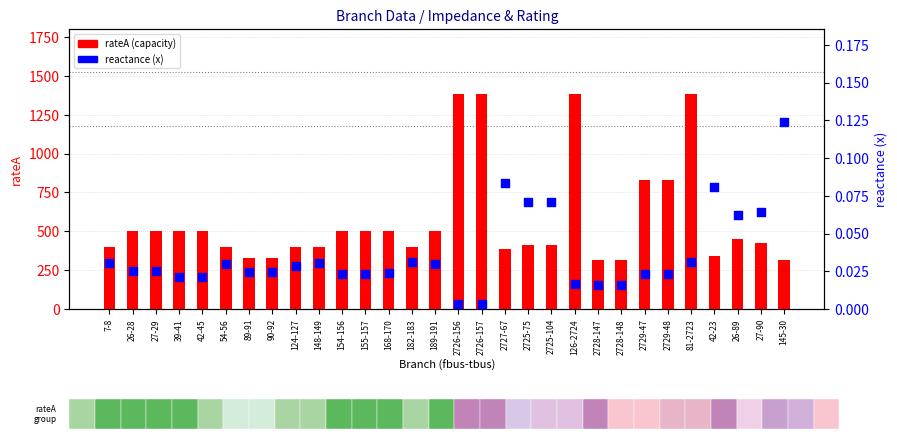

At how many categories does at least one series exceed 327?

27